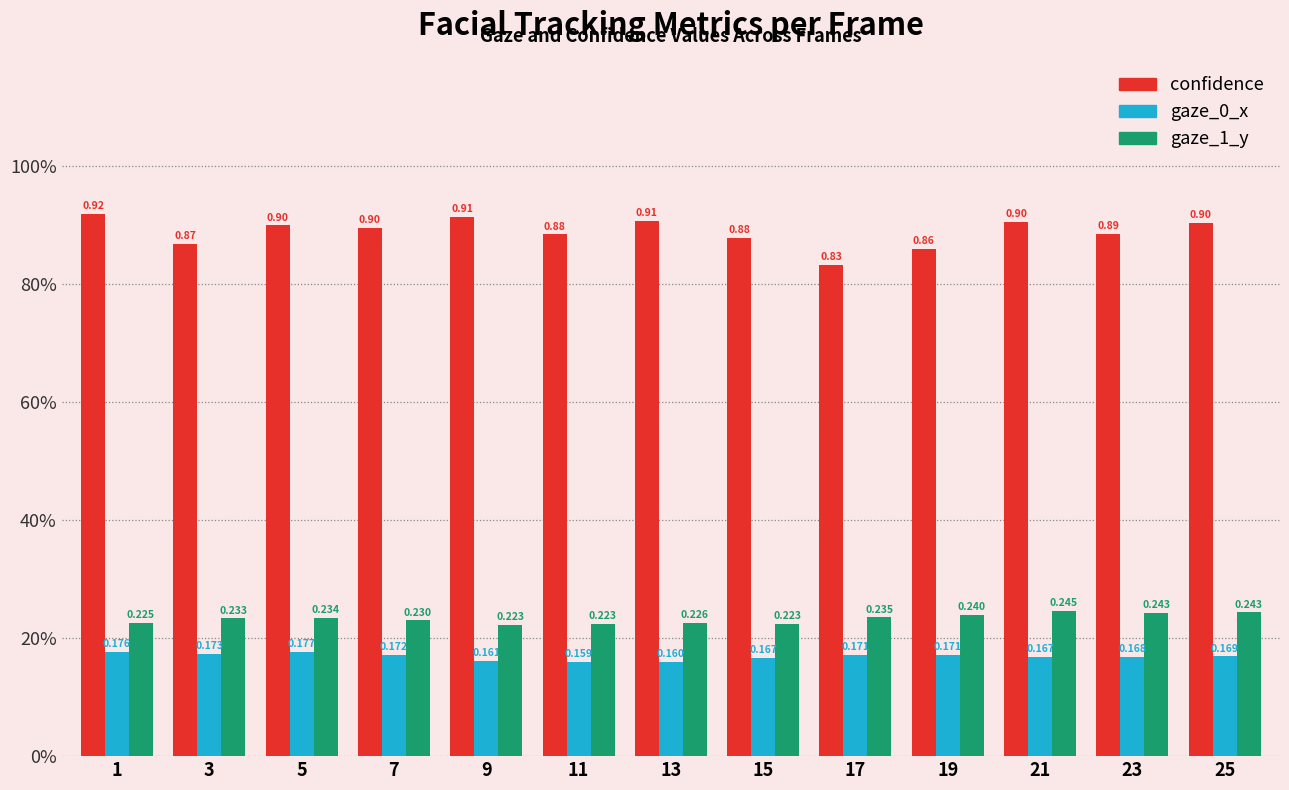

Between 15 and 25, which series saw the biggest shift?

confidence